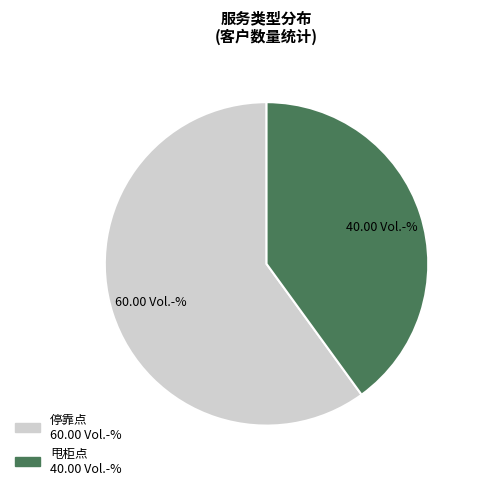

Is the sum of 甩柜点 and 停靠点 greater than half?

Yes